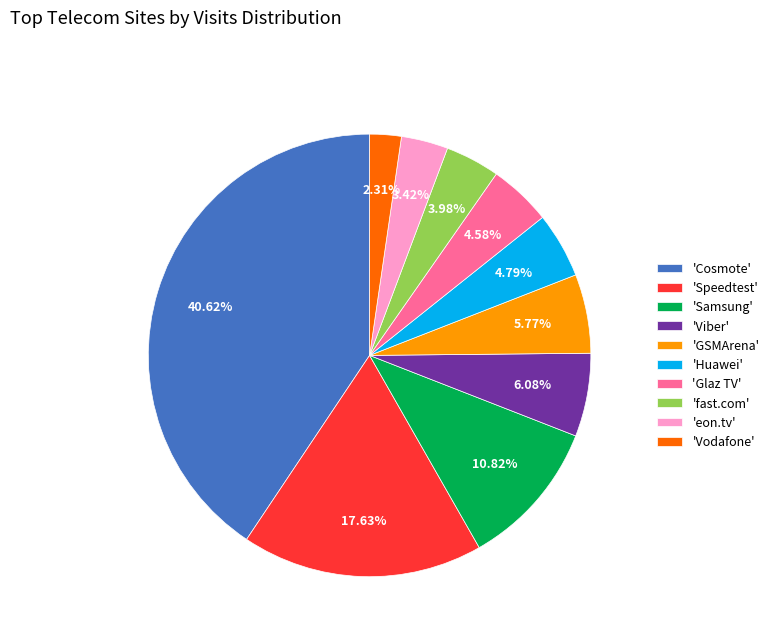

Does any single category account for the majority?

No